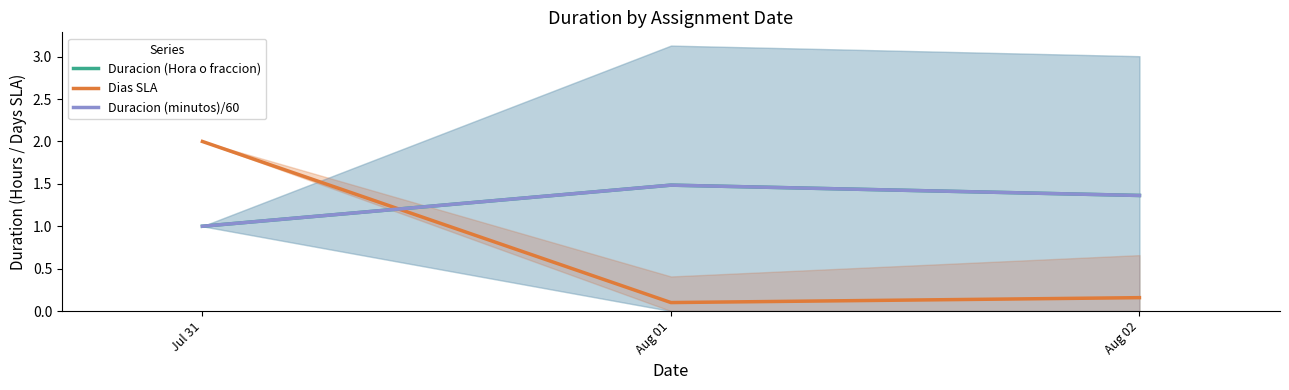

What is the value of the Duracion (minutos)/60 point at the 1st from the left?

1.0